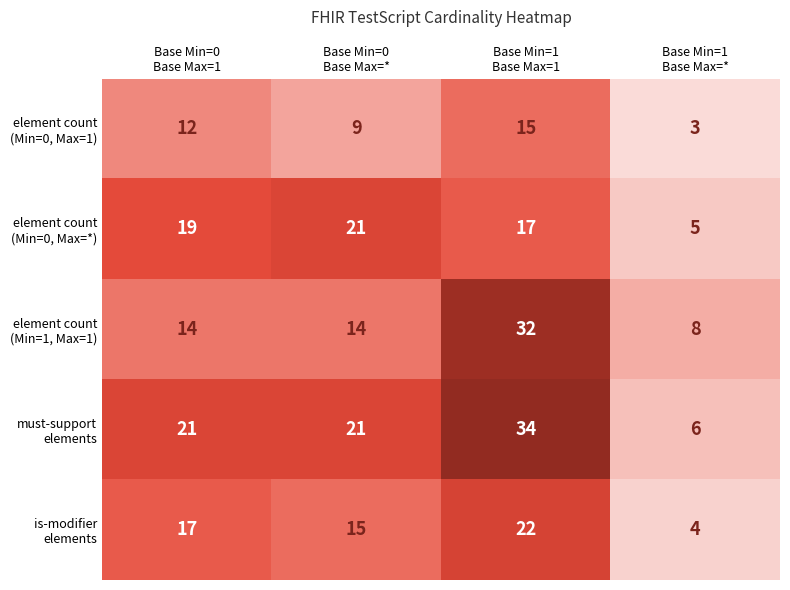

What is the smallest value displayed?

3